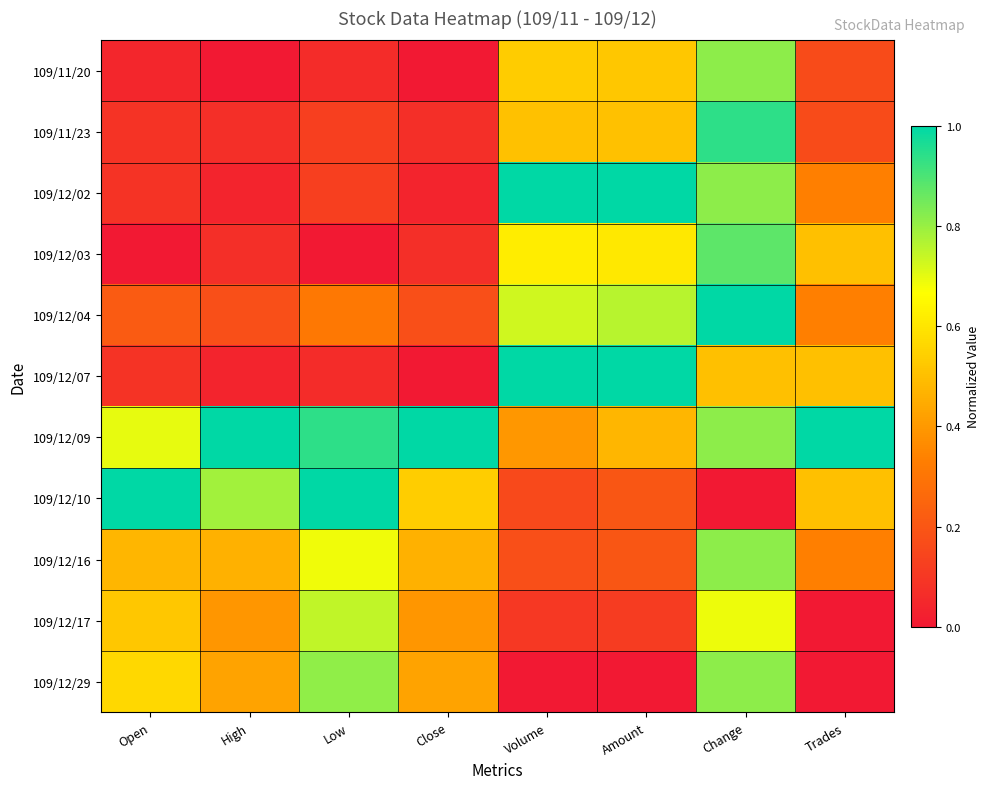

Which series has the widest spread of values?

109/12/07